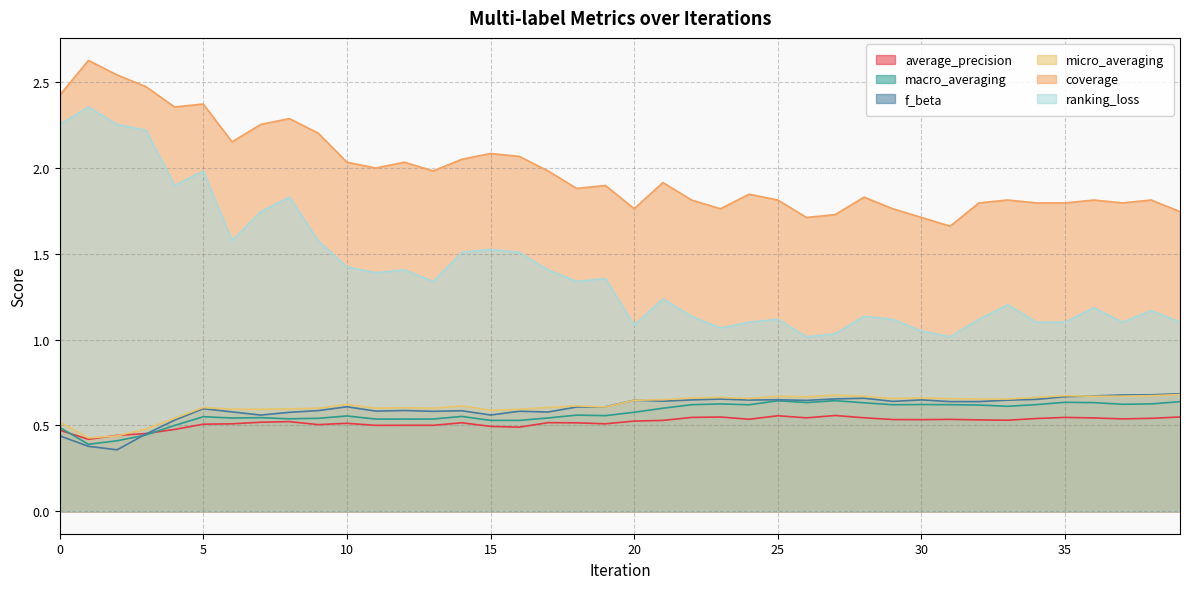

Between 1 and 27, which series saw the biggest shift?

ranking_loss